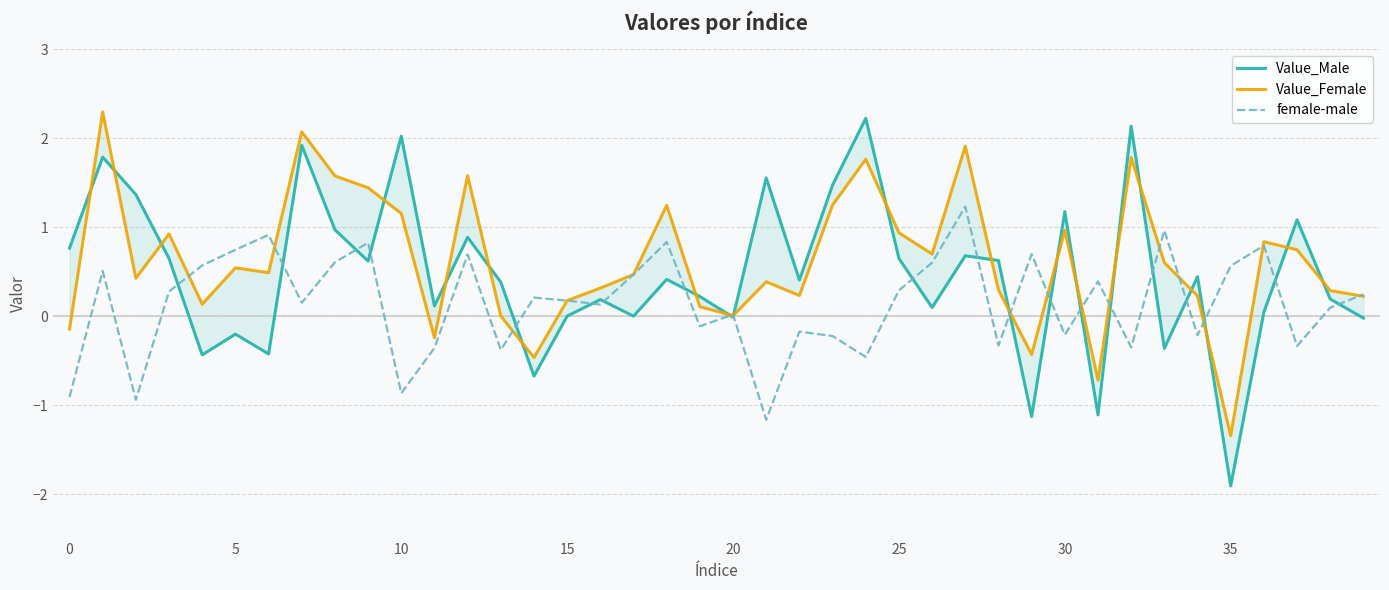

What are all the series names shown in the legend?

Value_Male, Value_Female, female-male